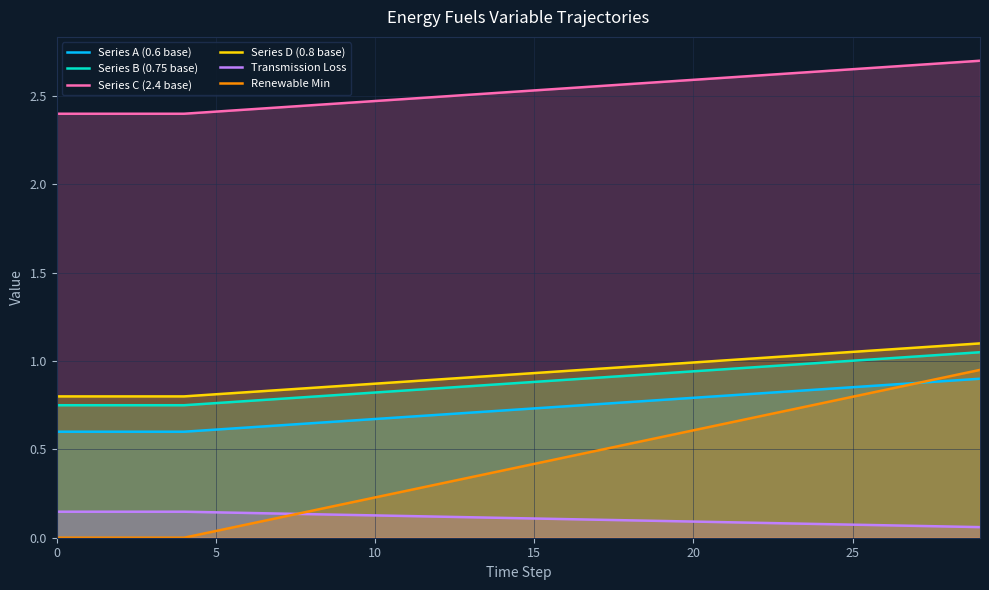

What is the maximum value shown in the chart?

2.7